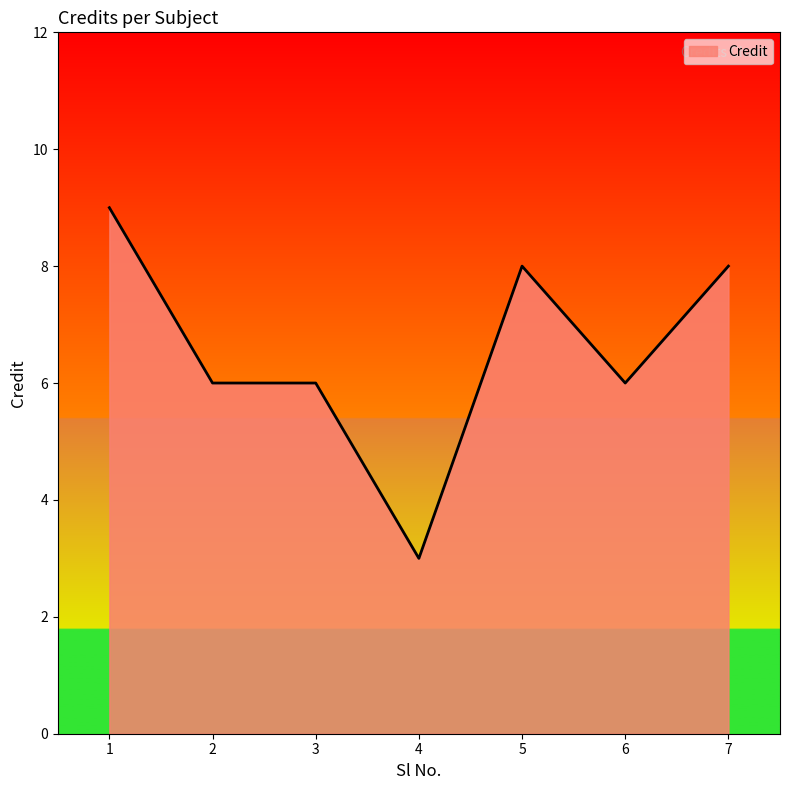

What is the average value?

7